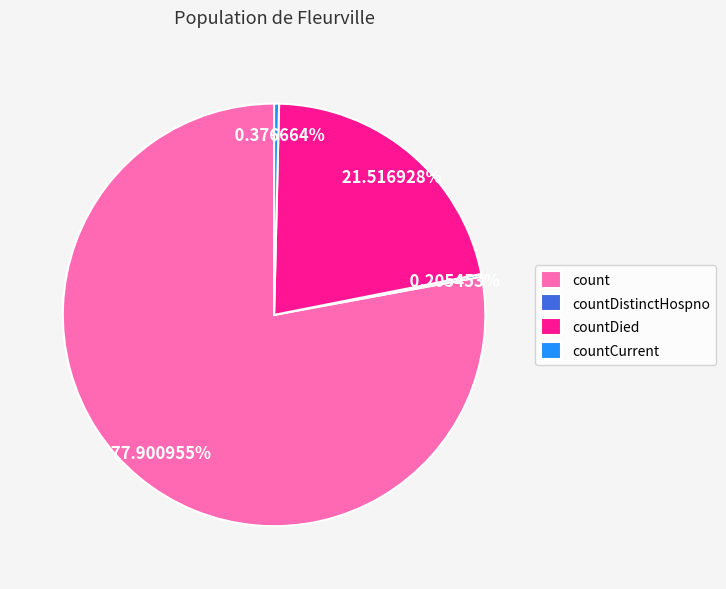

Does any single category account for the majority?

Yes